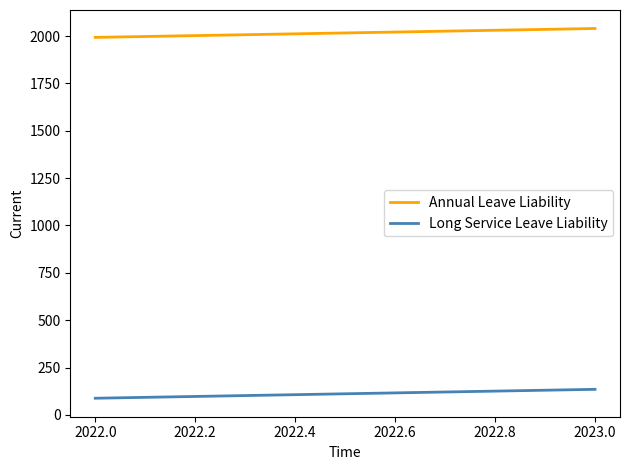

Reading left to right, what are all the values shown in this chart?

Annual Leave Liability: 1993	2040
Long Service Leave Liability: 88	135